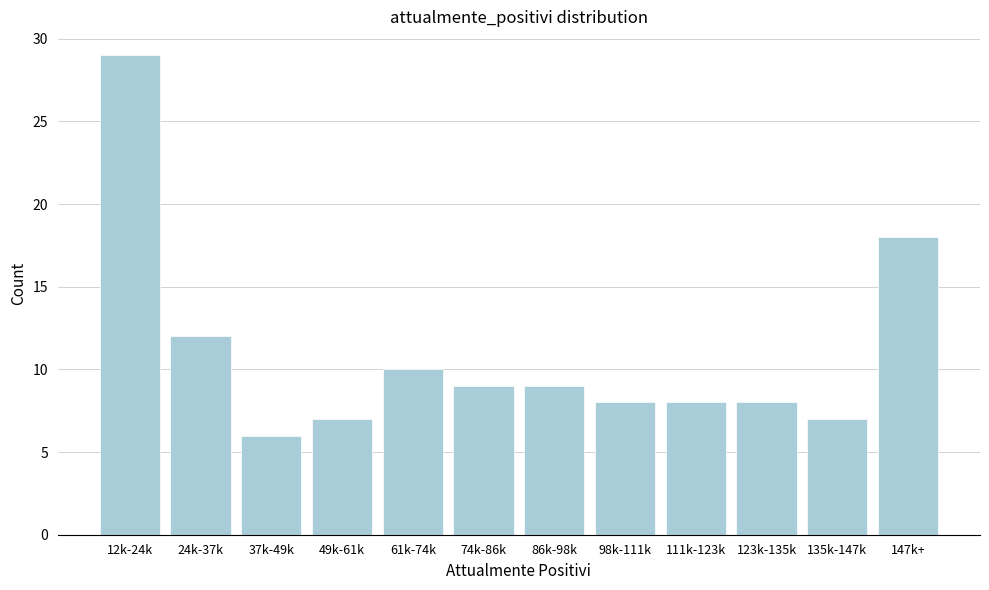

Reading left to right, extract all data points from this chart.

29	12	6	7	10	9	9	8	8	8	7	18